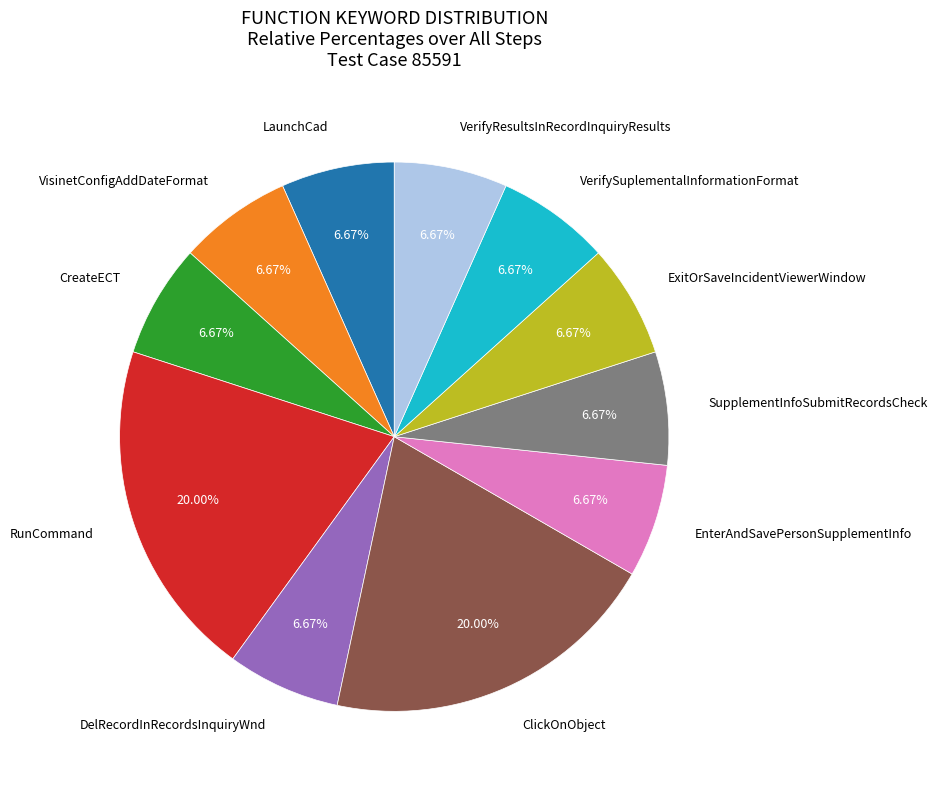

Does any single category account for the majority?

No